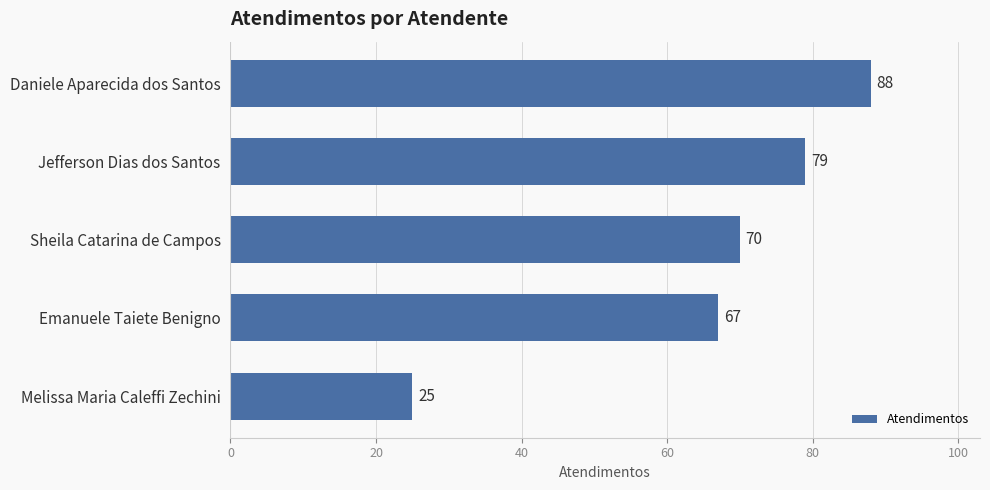

The chart shows a value of 56 at Daniele Aparecida dos Santos. True or false?

False